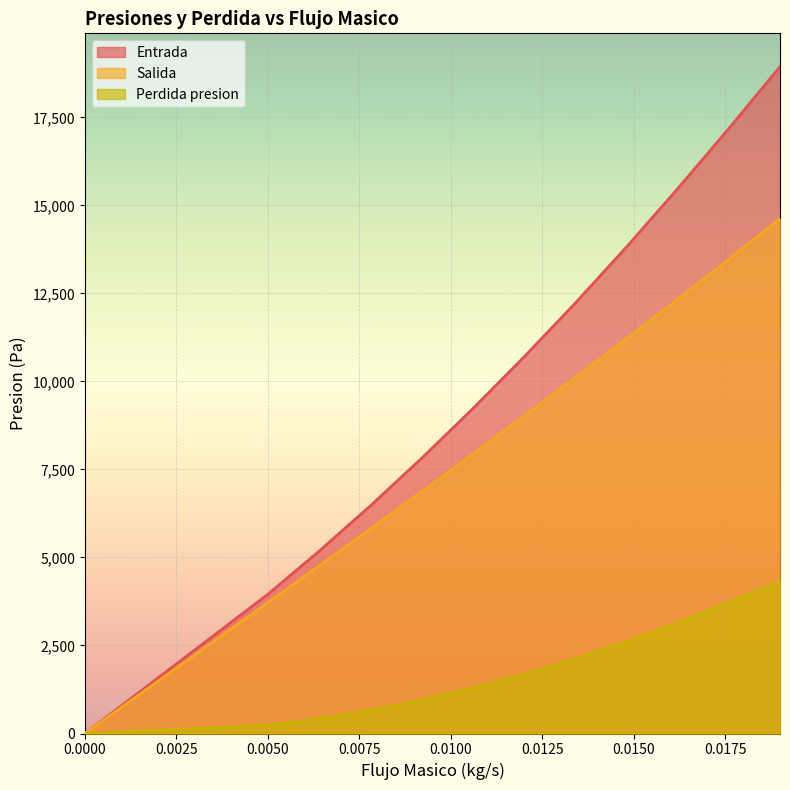

Is the value of Entrada at 0.0092 greater than the value of Salida at 0.019?

No